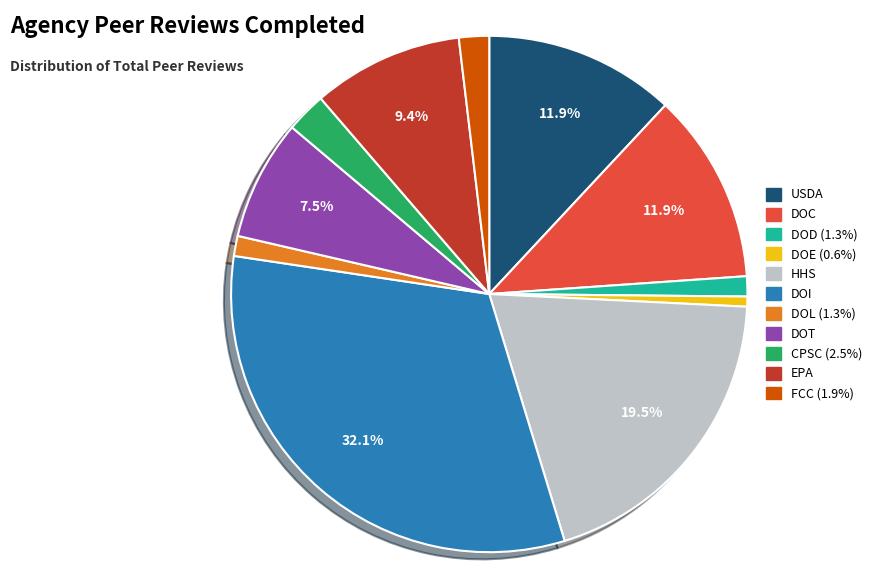

Between USDA and CPSC, which is larger?

USDA